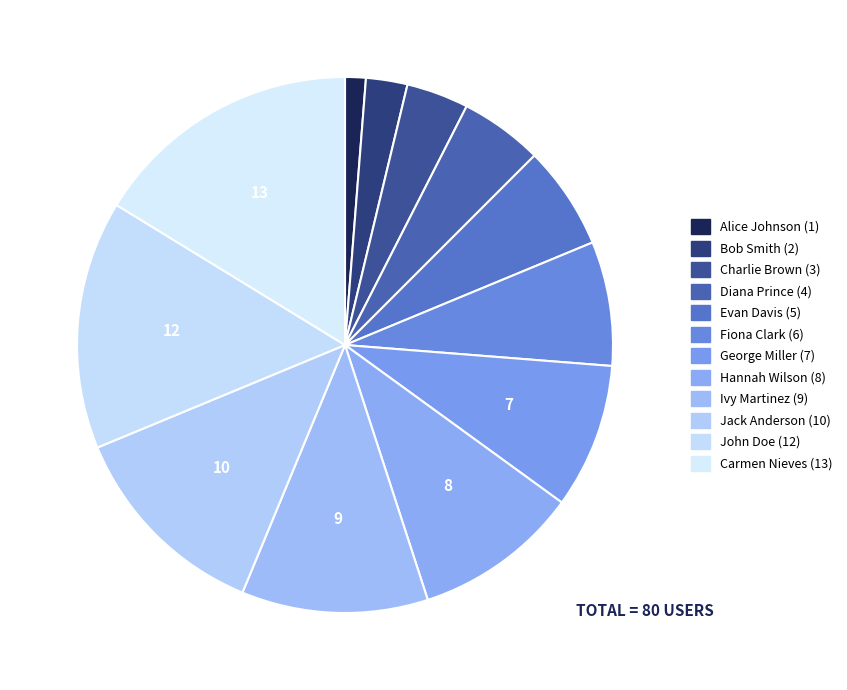

To the nearest percent, what is the average slice percentage?

8%